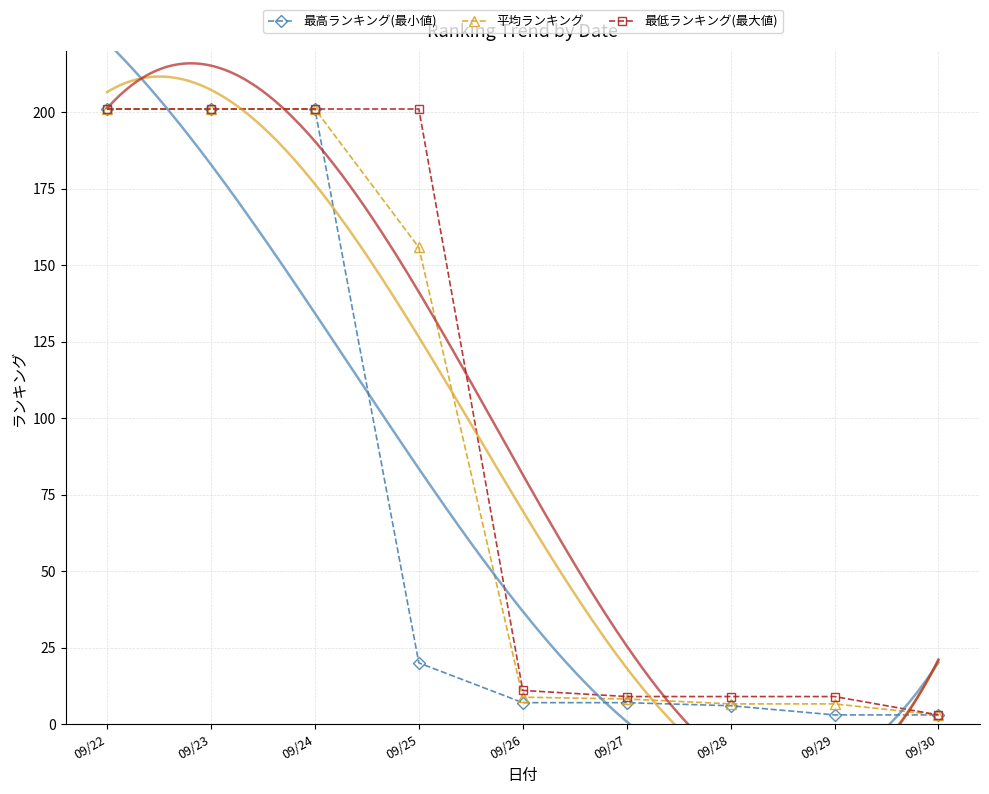

Which has a higher value, 09/27 or 09/22?

09/22